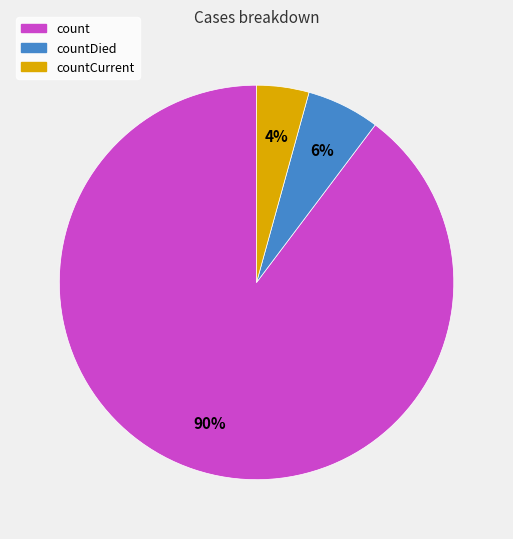

Is there any slice that represents more than half of the pie?

Yes